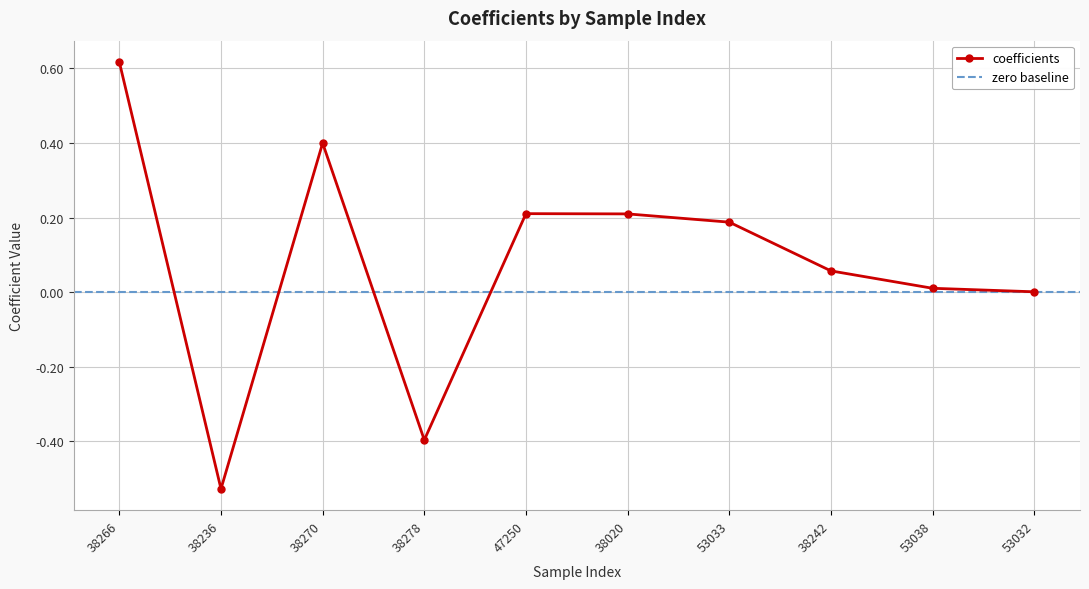

Reading left to right, list all the values displayed in this chart.

38266=0.6	38236=-0.5	38270=0.4	38278=-0.4	47250=0.2	38020=0.2	53033=0.2	38242=0.1	53038=0.0	53032=0.0